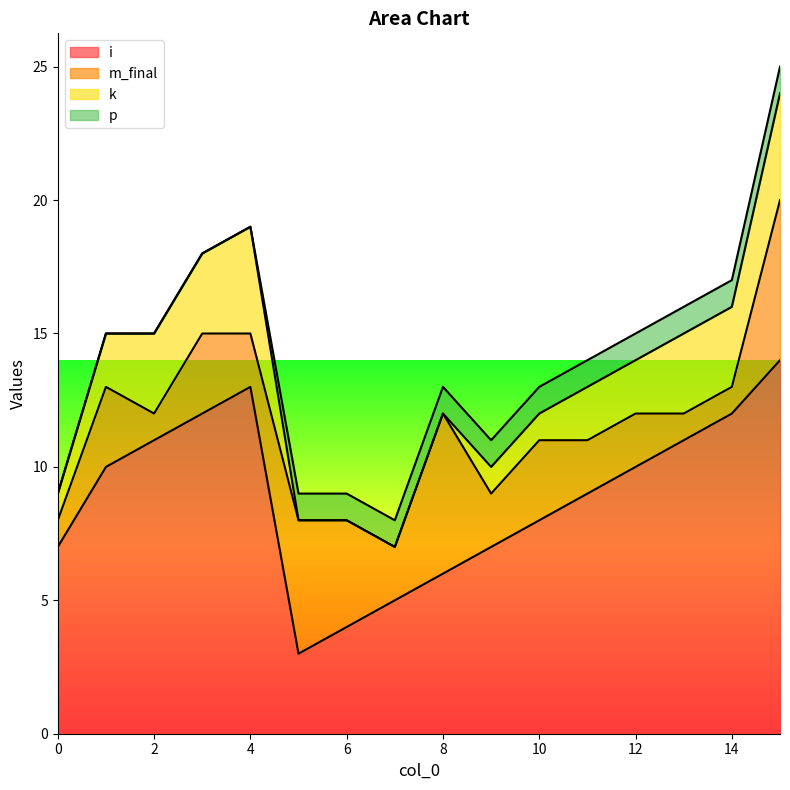

What is the difference between the i values at 9 and 14?

5